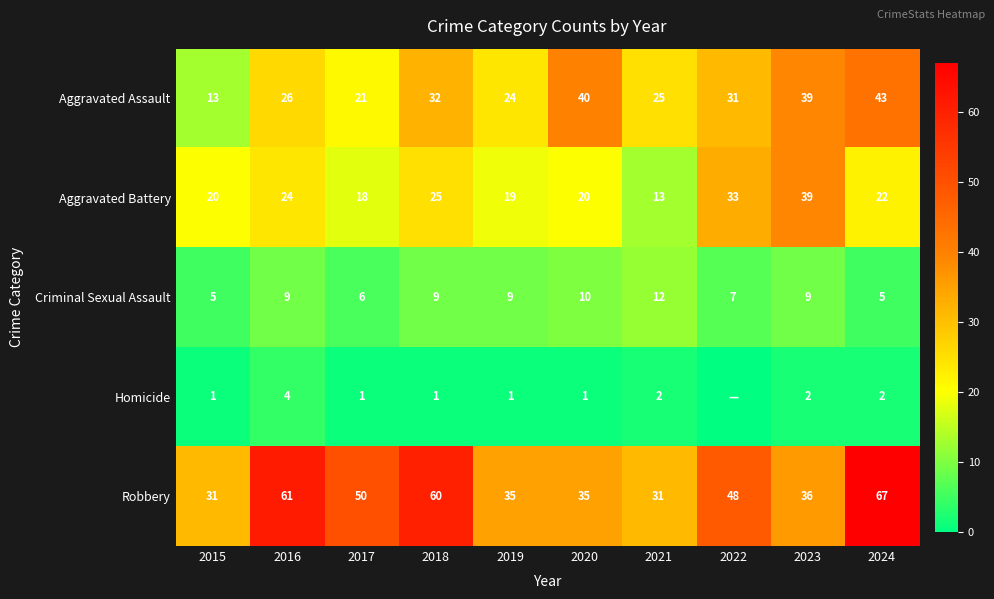

What is the difference between the Aggravated Assault values at 2016 and 2018?

6